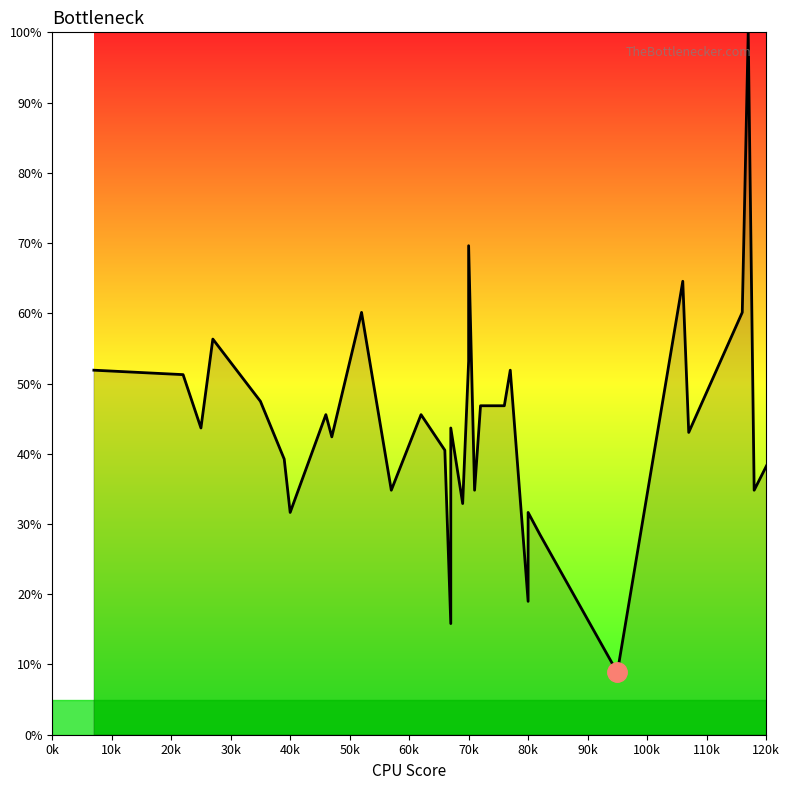

What is the sum of all values?

1867.1